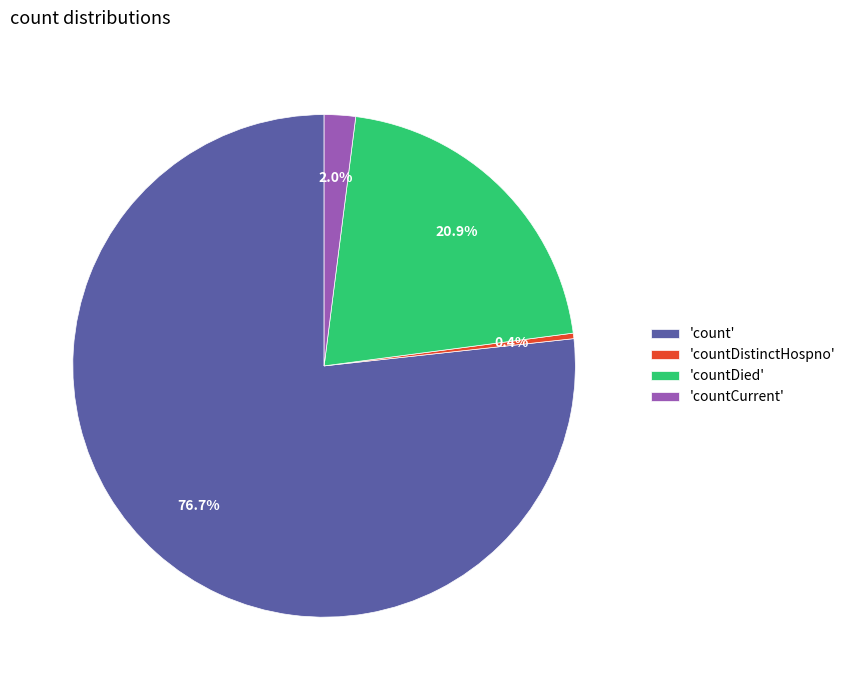

To the nearest percent, what is the difference between the largest and smallest slice percentages?

76%